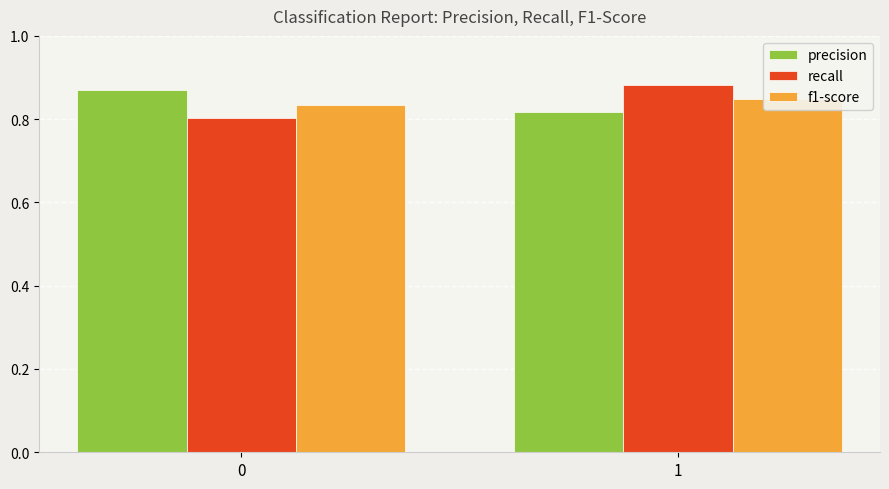

What are all the series names shown in the legend?

precision, recall, f1-score